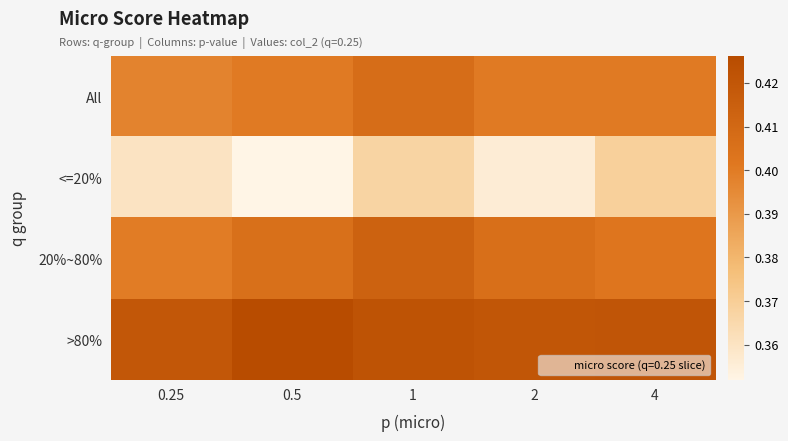

What is the difference between the highest and lowest values at 2?

0.1